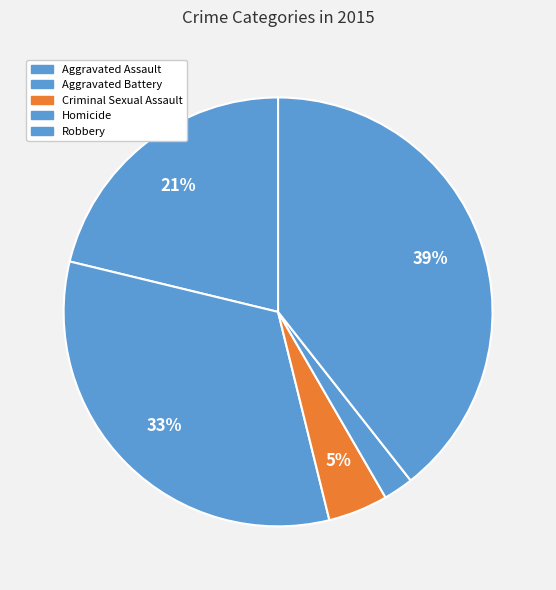

True or false: Criminal Sexual Assault accounts for 5% of the total.

True